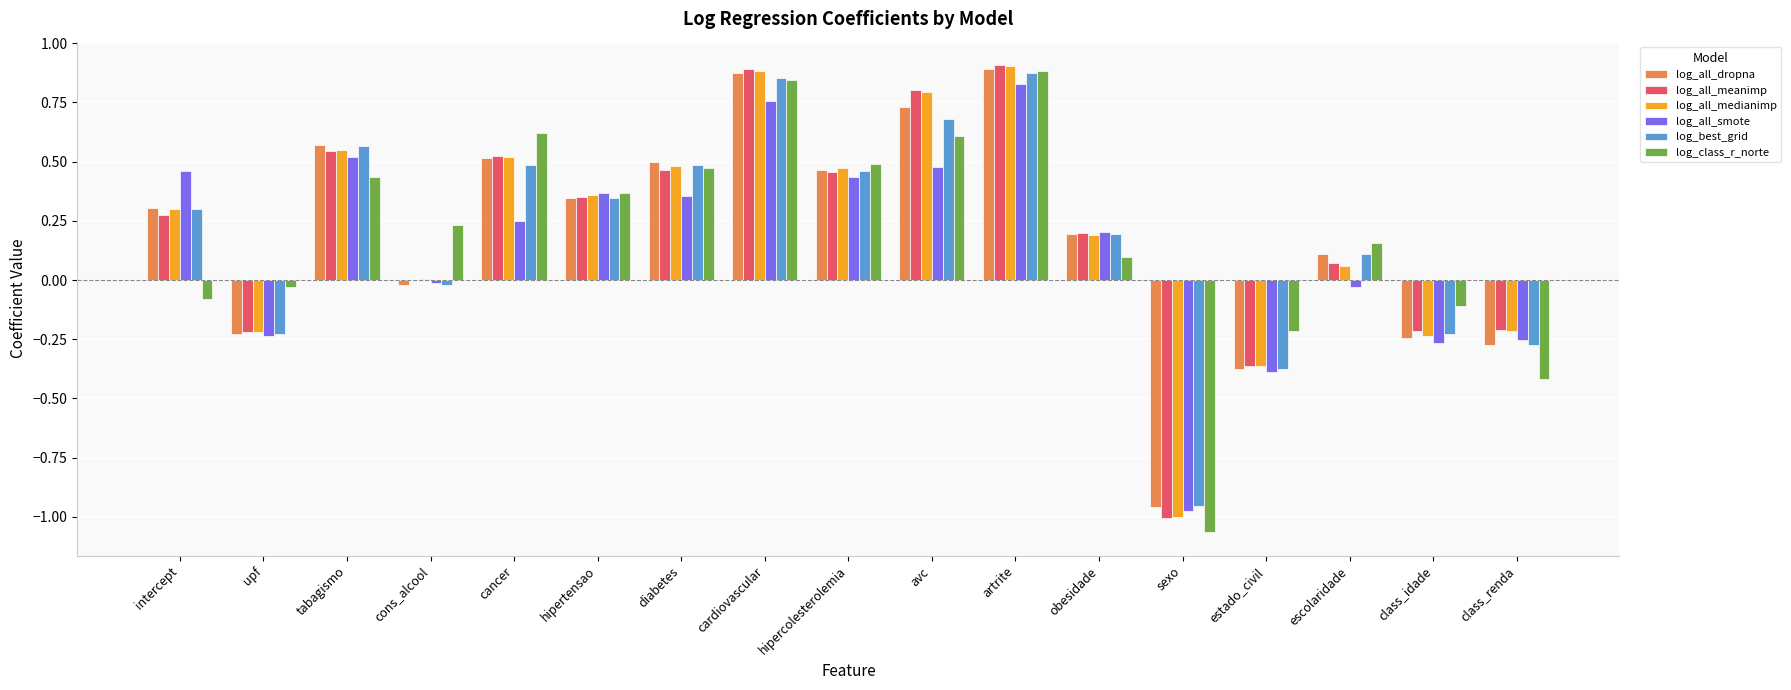

Does the chart contain stacked bars?

No